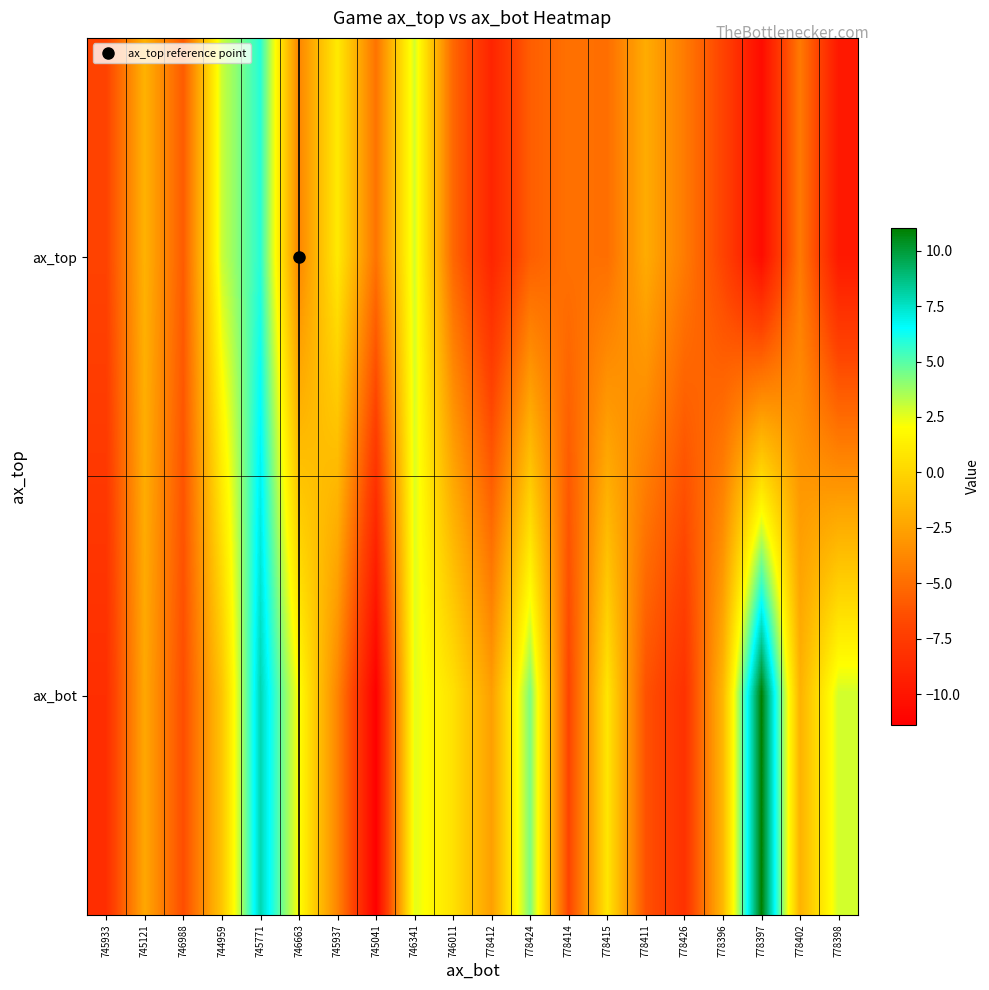

What is the smallest value displayed?

-11.4